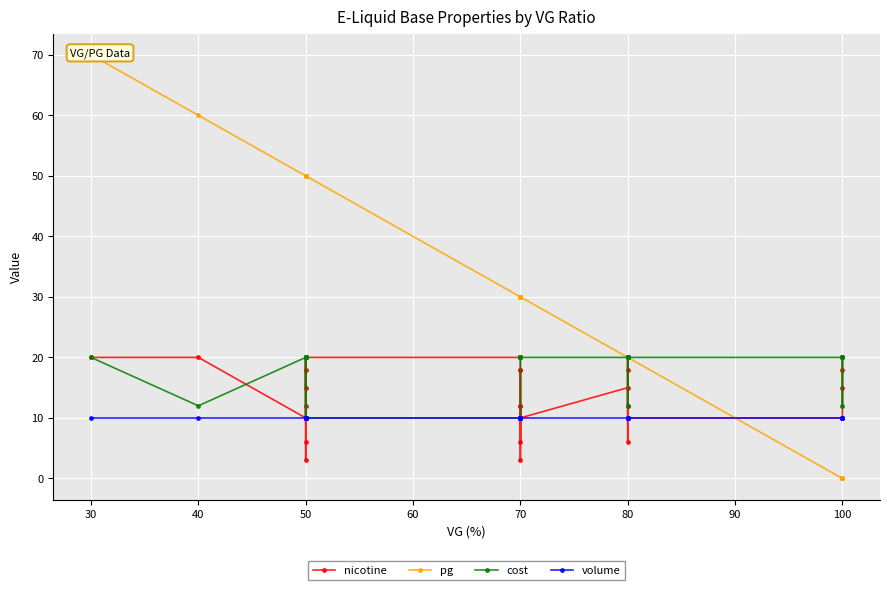

What are all the series names shown in the legend?

nicotine, pg, cost, volume